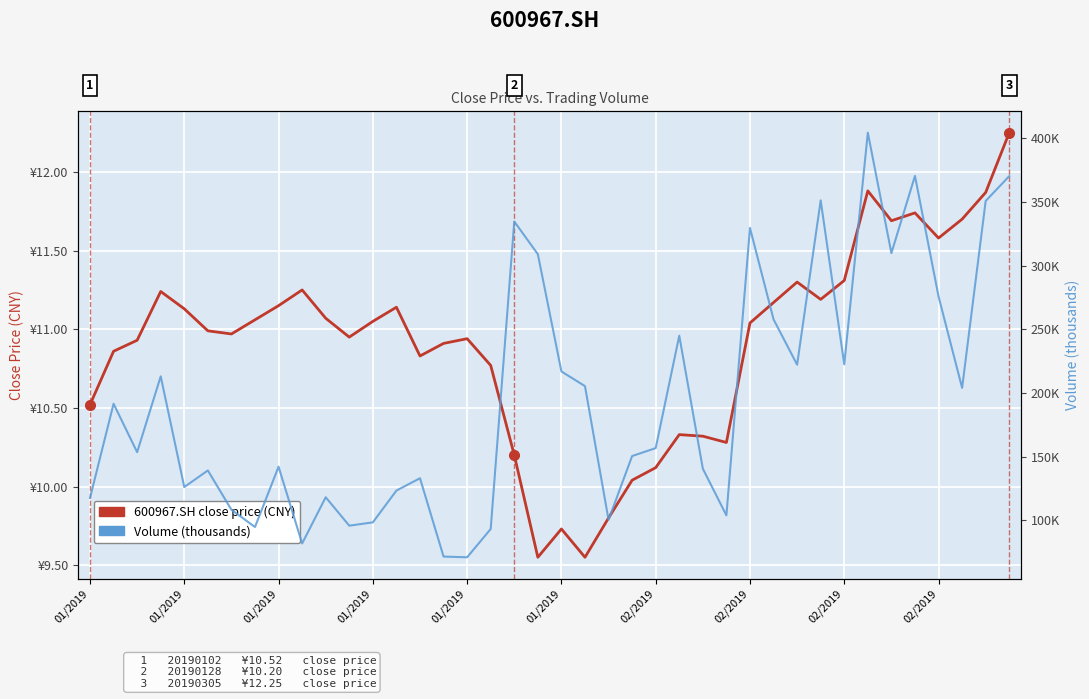

True or false: 600967.SH close price (CNY) has a value of 10.8 at 17.

True